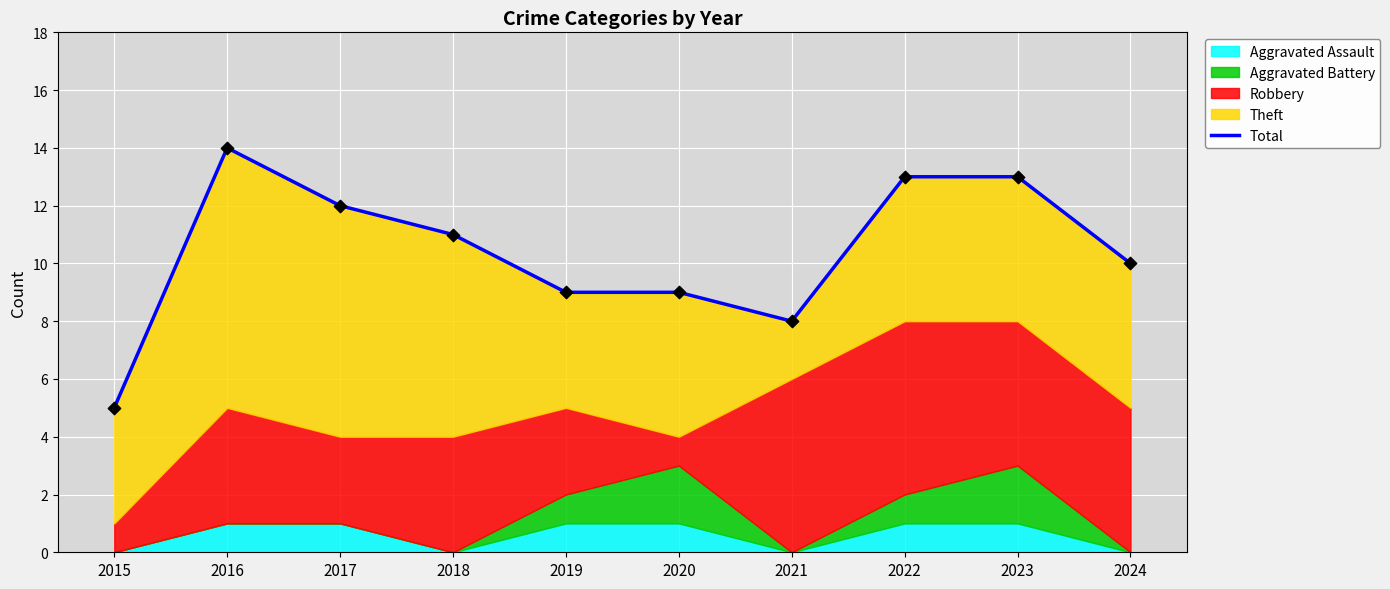

What is the change in value from 2018 to 2022?

+2